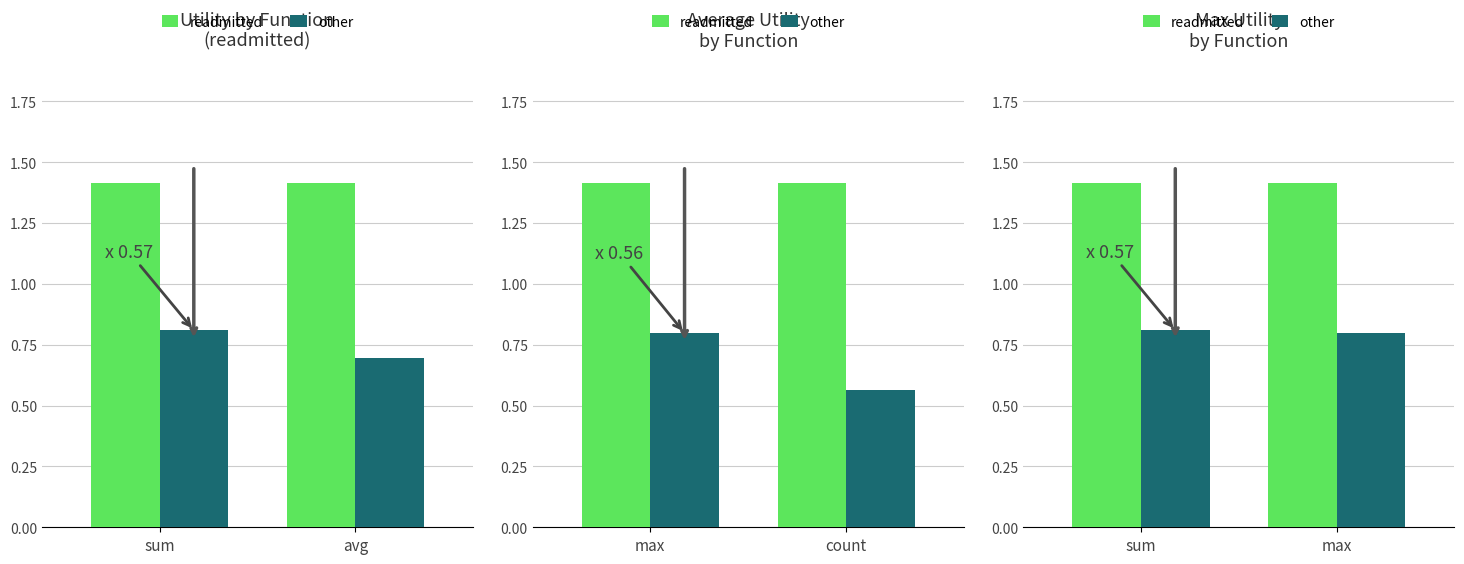

List the series in order of their peak value, lowest first.

other, readmitted